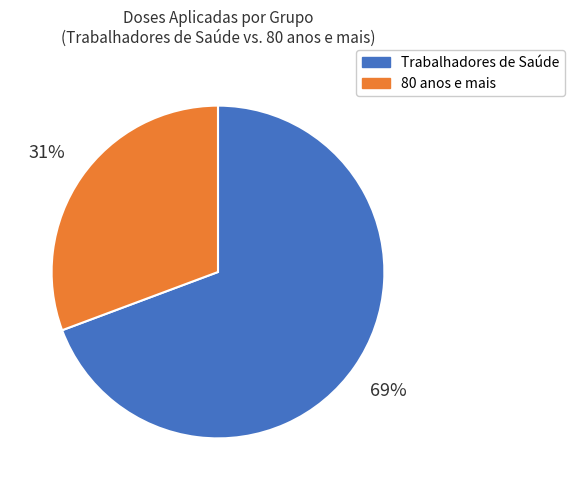

What is the majority slice?

Trabalhadores de Saúde